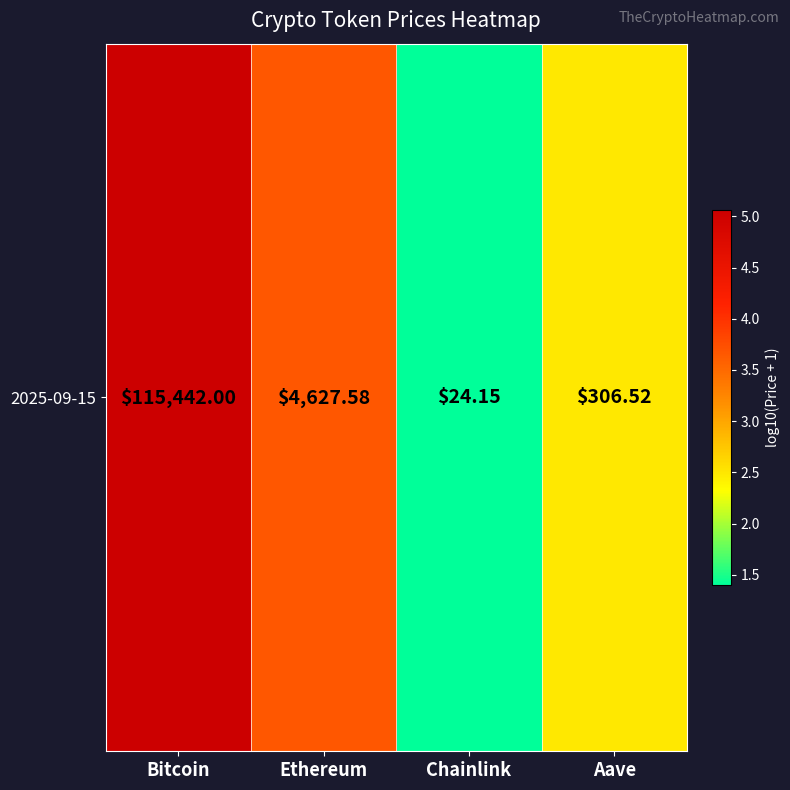

What is the difference between the values at Bitcoin and Aave?

2.6